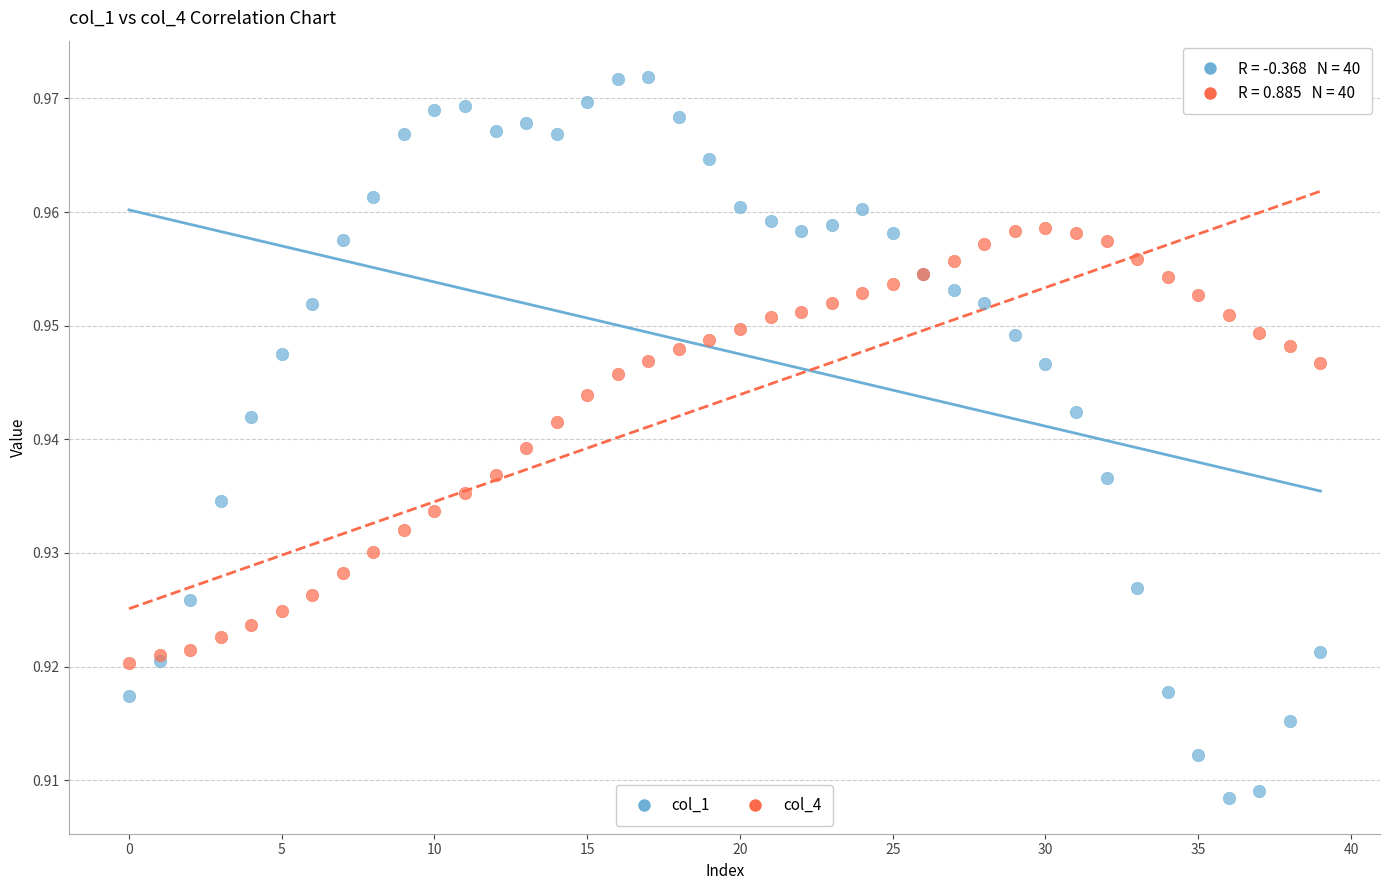

Which series contains the lowest Y value?

col_1